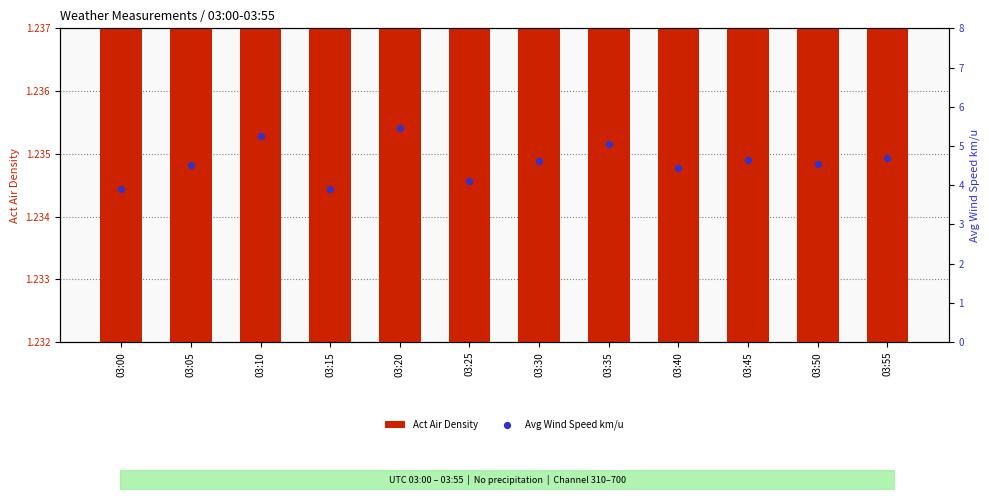

Which series has the largest Y range (max minus min)?

Avg Wind Speed km/u